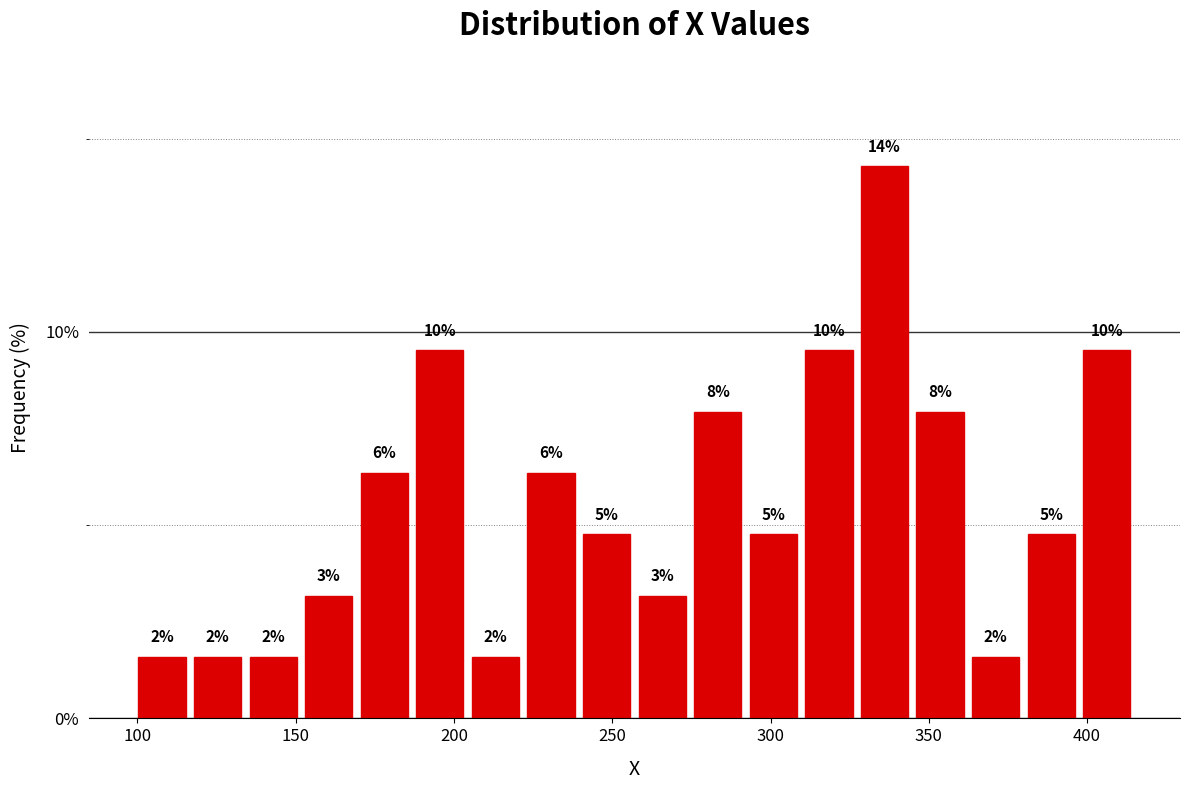

Around what value on the x-axis is the tallest bar? Give the approximate position of its centre, as read against the axis.

335